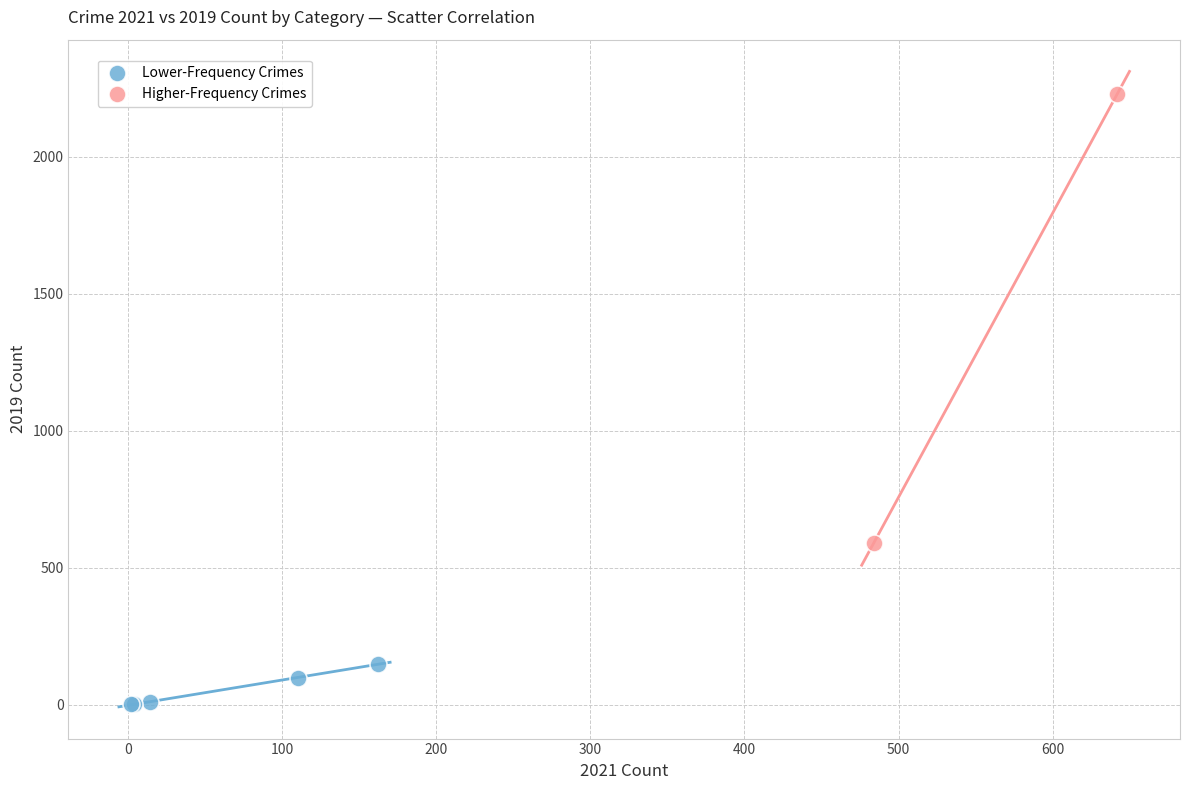

Which series reaches the minimum Y coordinate?

Lower-Frequency Crimes